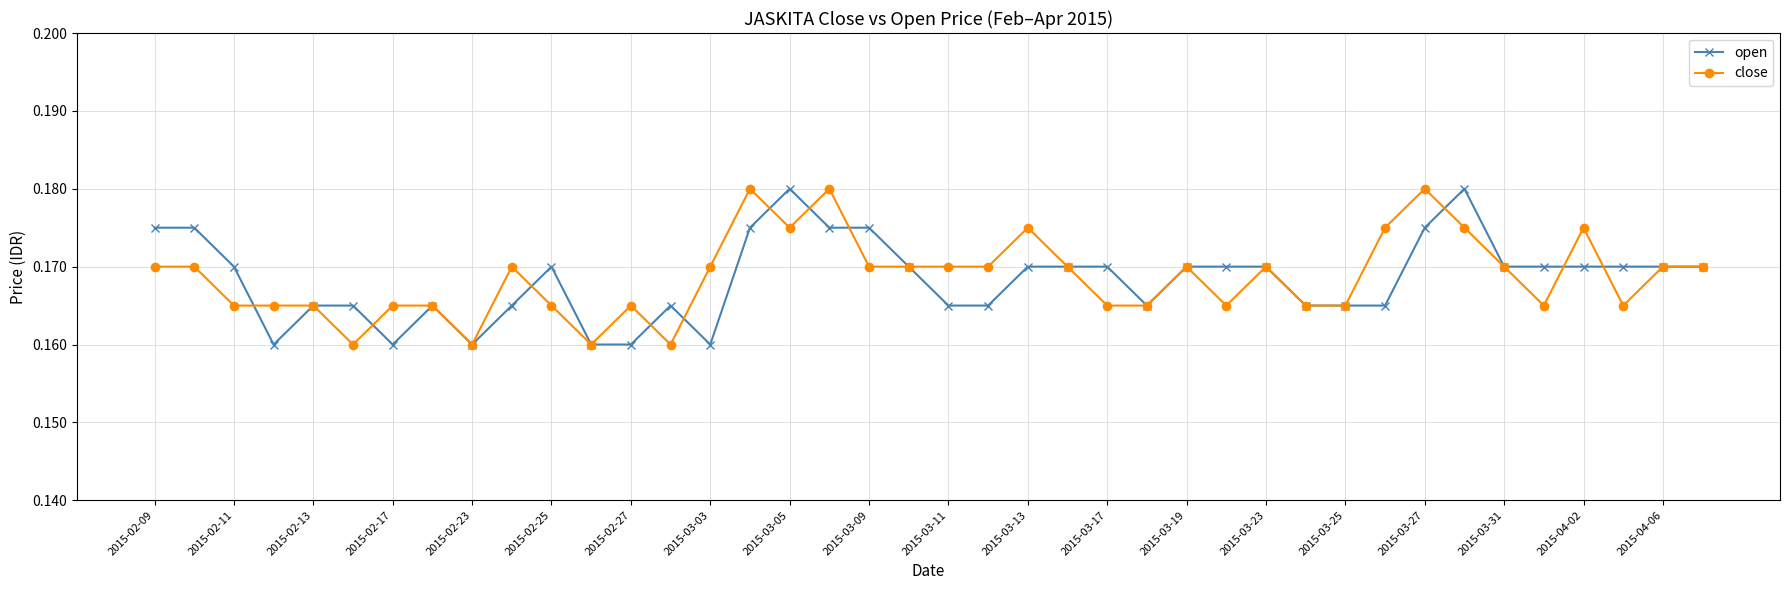

Does the chart display data point markers on the line(s)?

Yes